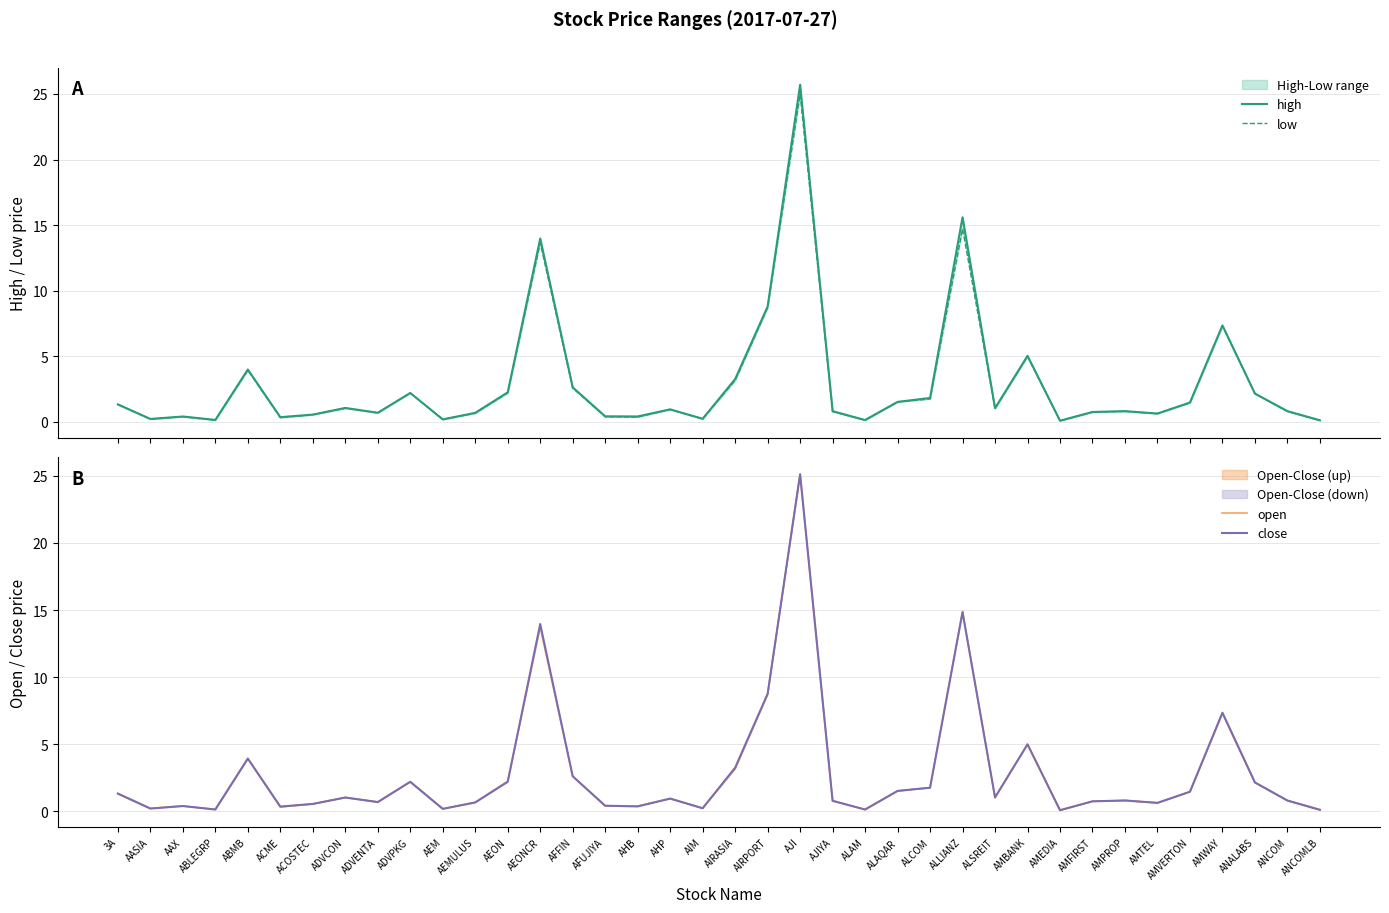

Which series has the largest range (max minus min)?

high